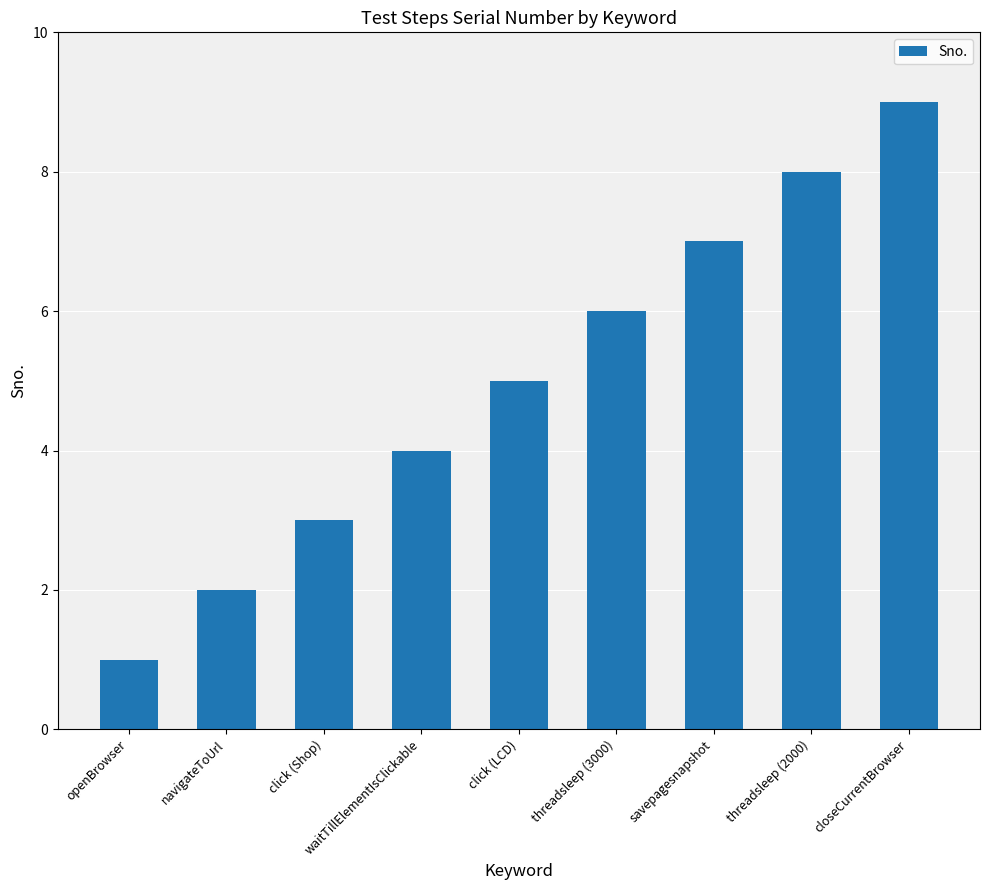

Rank the categories by value from lowest to highest.

openBrowser, navigateToUrl, click (Shop), waitTillElementIsClickable, click (LCD), threadsleep (3000), savepagesnapshot, threadsleep (2000), closeCurrentBrowser